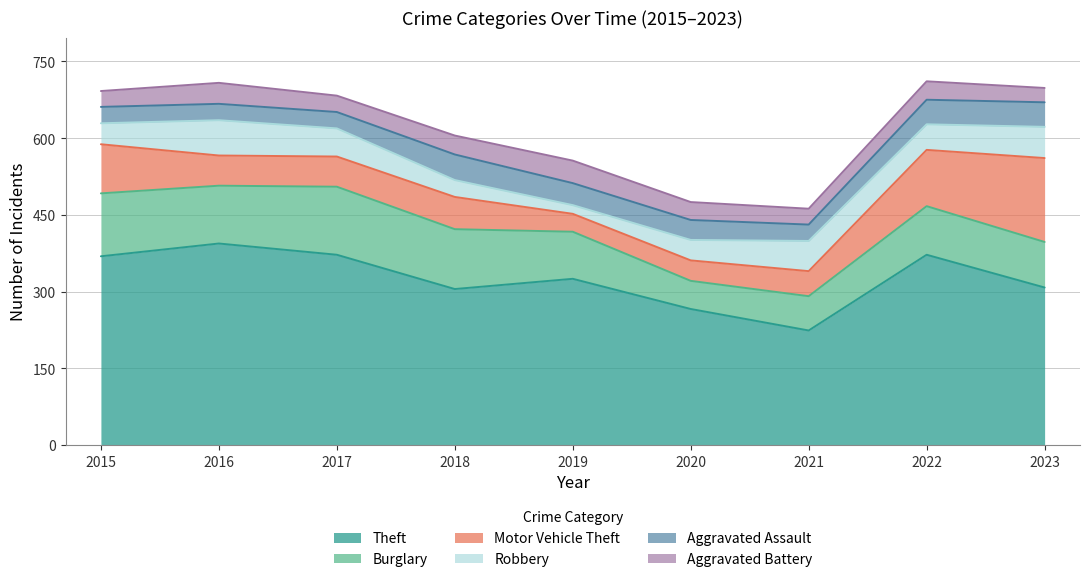

Is it true that Theft equals 372 at 2017?

True